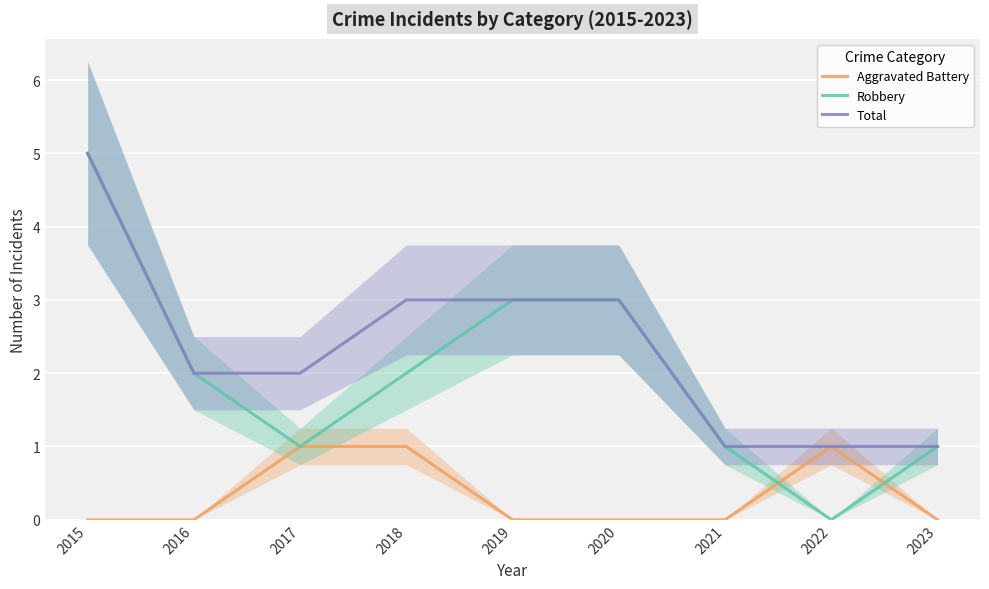

True or false: Total has a value of 5 at 2015.

True